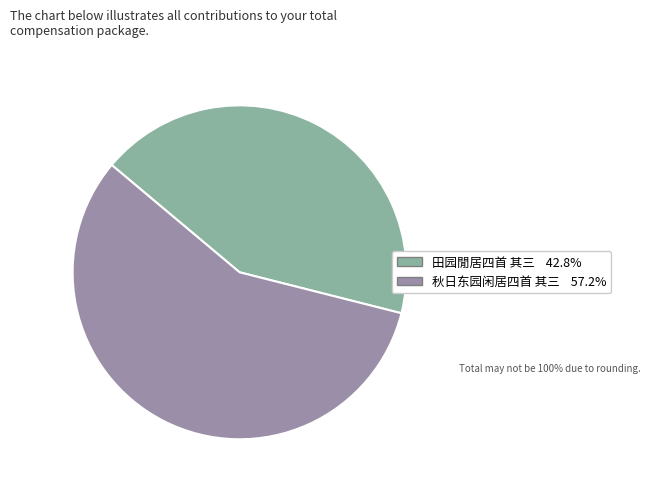

Is the sum of 田园閒居四首 其三 and 秋日东园闲居四首 其三 greater than half?

Yes